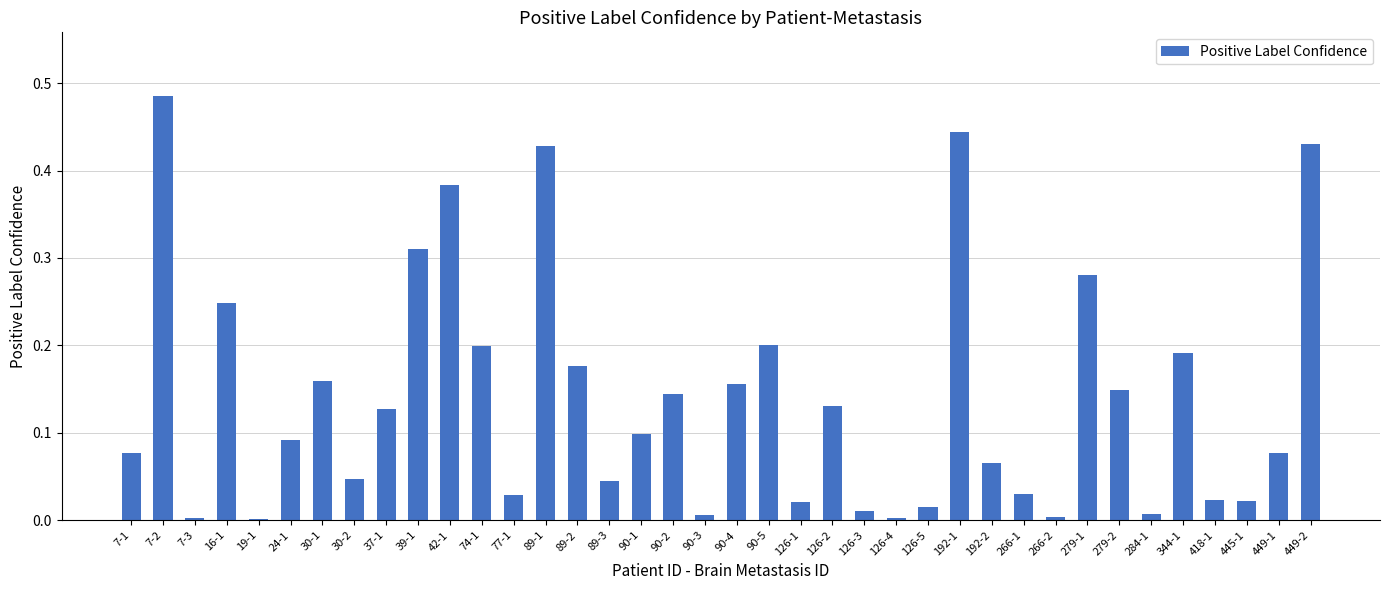

Which category has the highest value across all series?

7-2